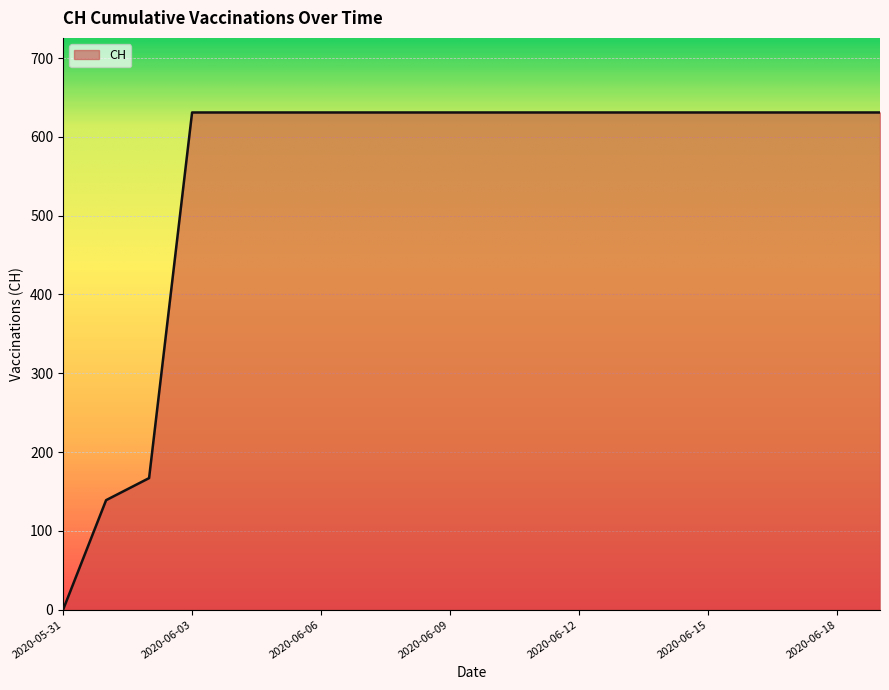

What is the difference between the maximum and minimum values?

631